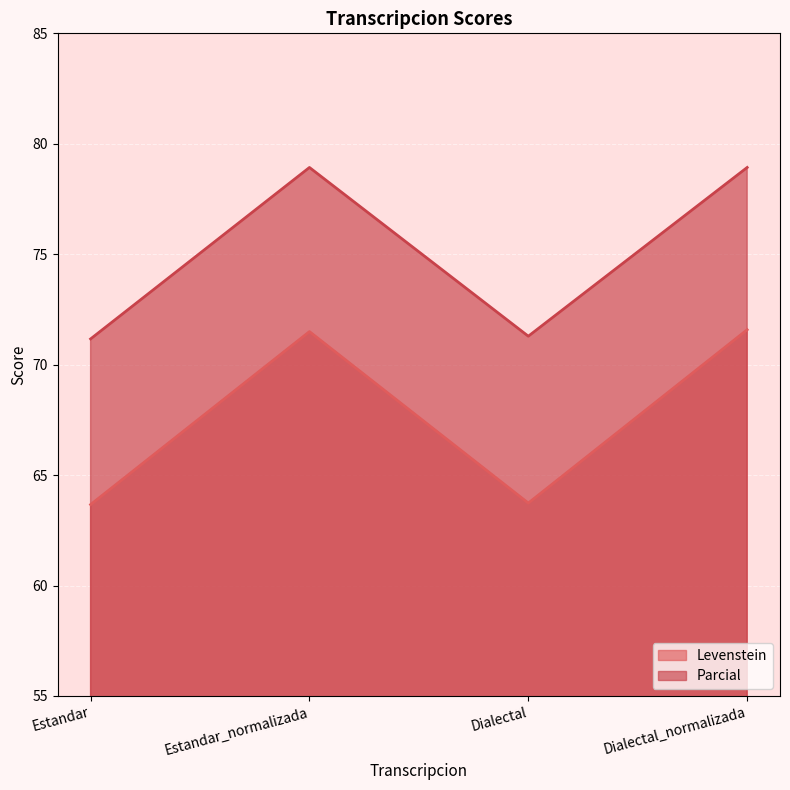

Which series has the largest total across all categories?

Parcial